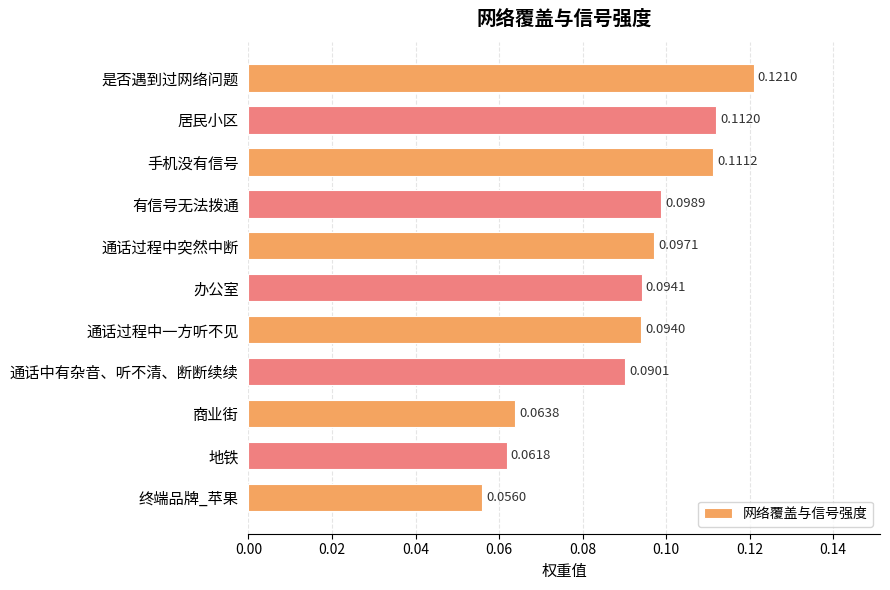

Which has a higher value, 通话过程中一方听不见 or 手机没有信号?

手机没有信号